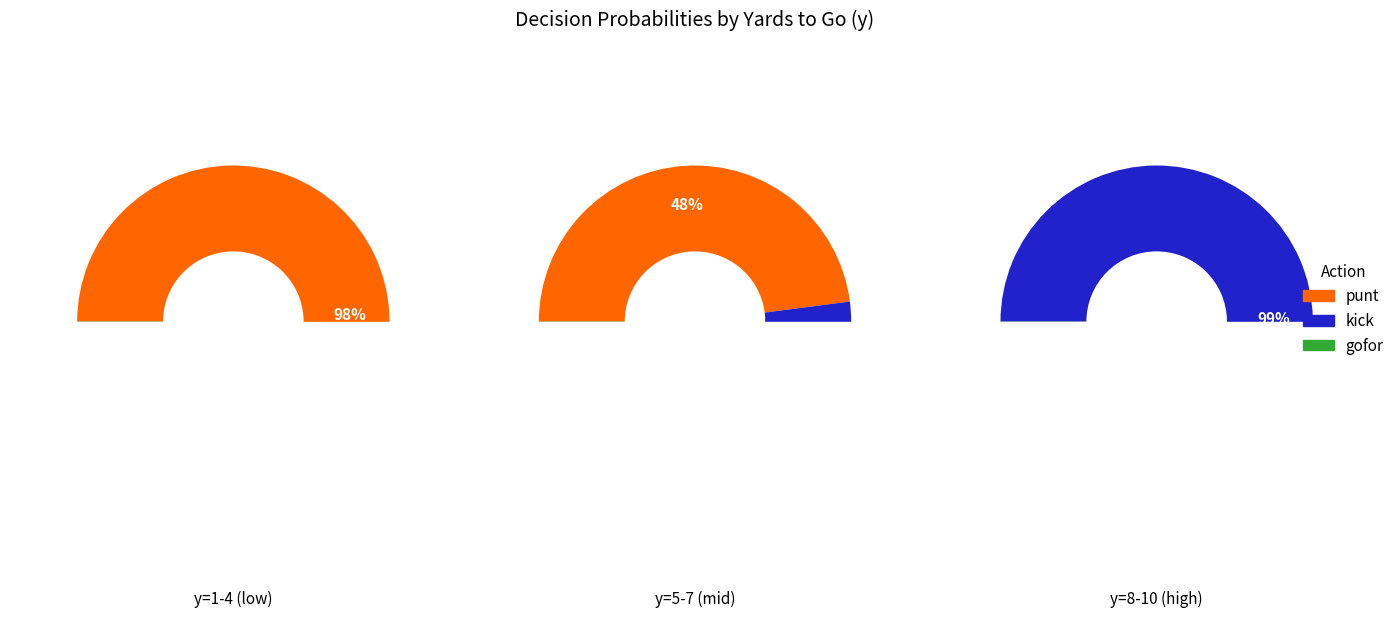

Which slice is the largest?

3